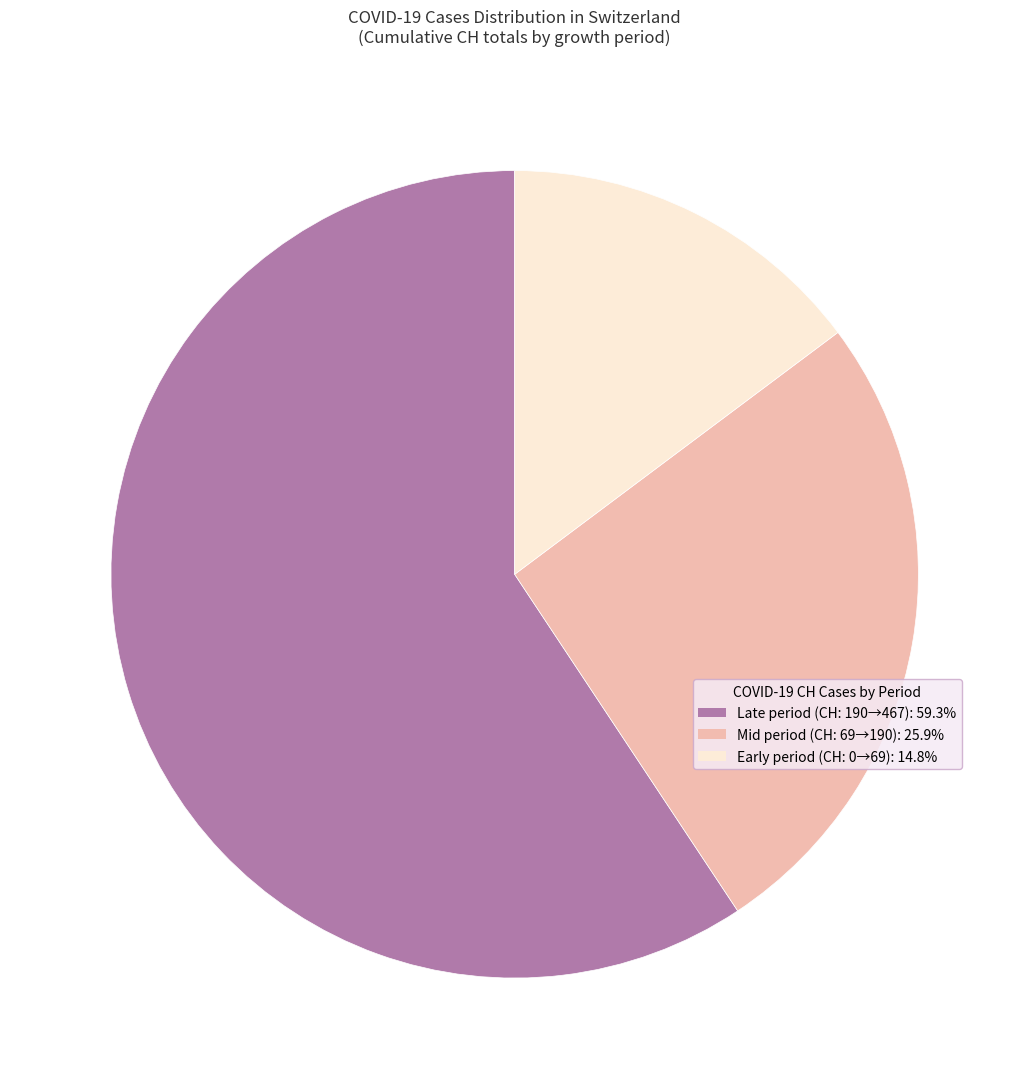

Does any single category account for the majority?

Yes